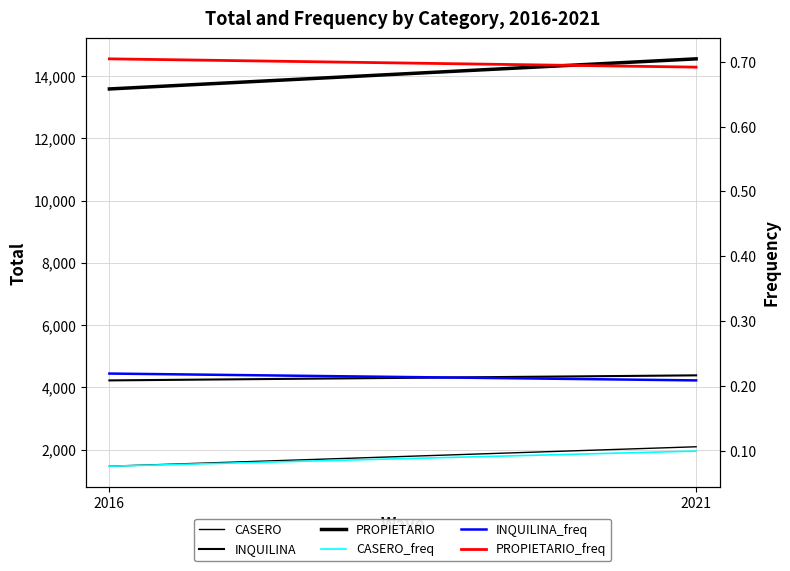

Rank the categories by INQUILINA value from lowest to highest.

2016, 2021